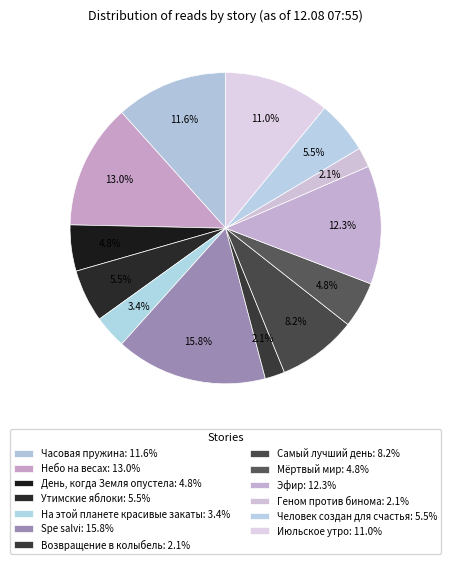

Which slice is the smallest?

Возвращение в колыбель